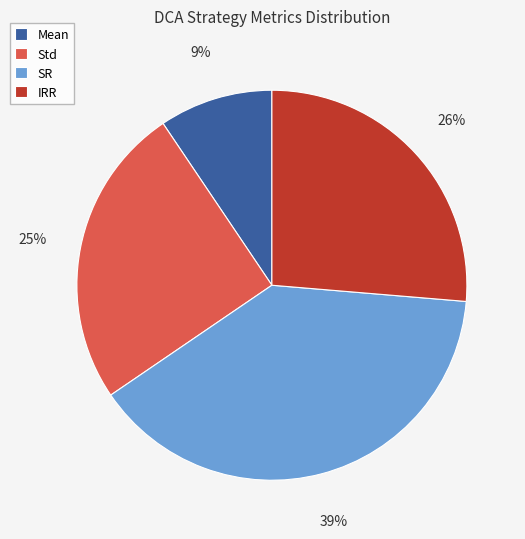

How many segments does this pie chart have?

4